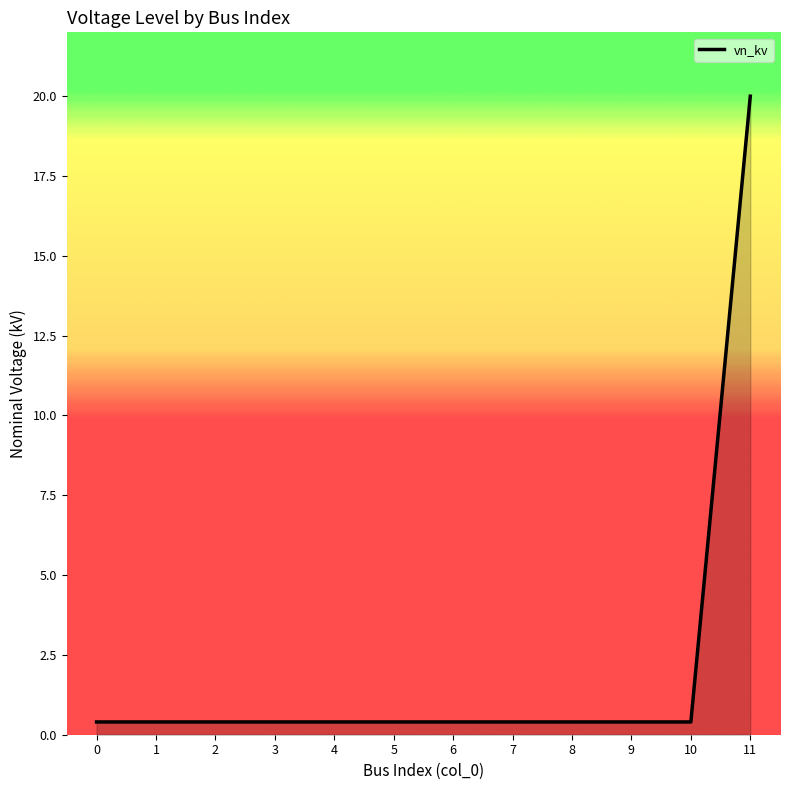

Between 11 and 8, which is larger?

11